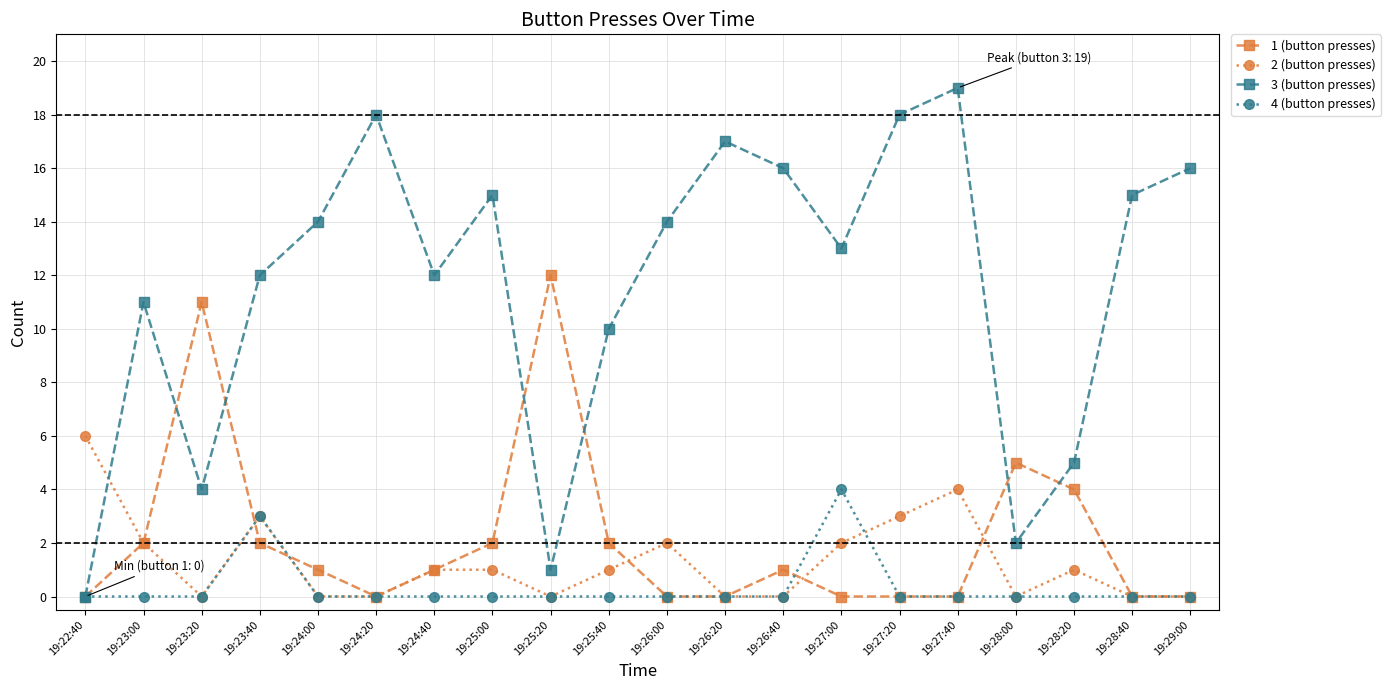

Where is the first local maximum for 3 (button presses)?

19:23:00